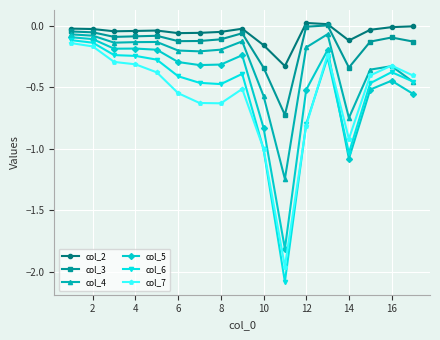

True or false: col_4 and col_2 cross at least once.

False